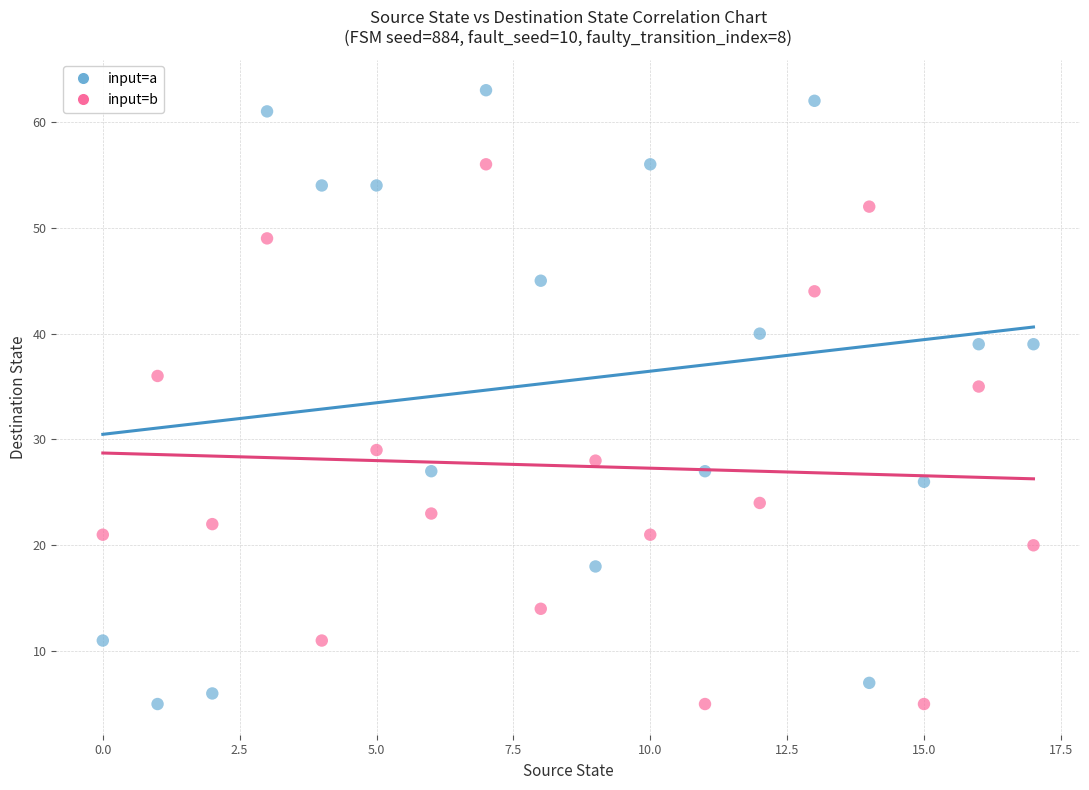

Which series reaches the maximum Y coordinate?

input=a